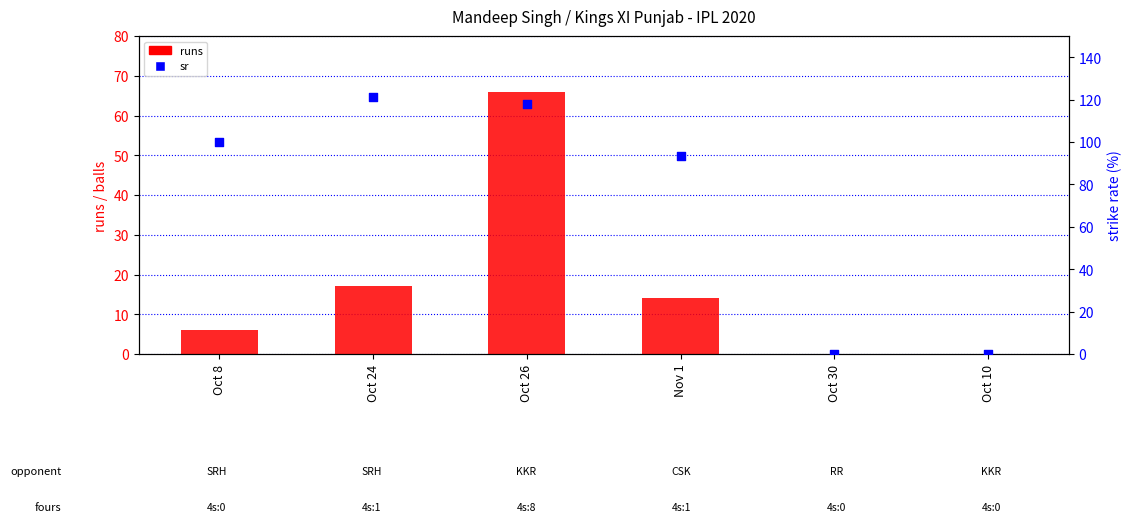

Is the value of runs at Oct 8 greater than the value of sr at Oct 24?

No